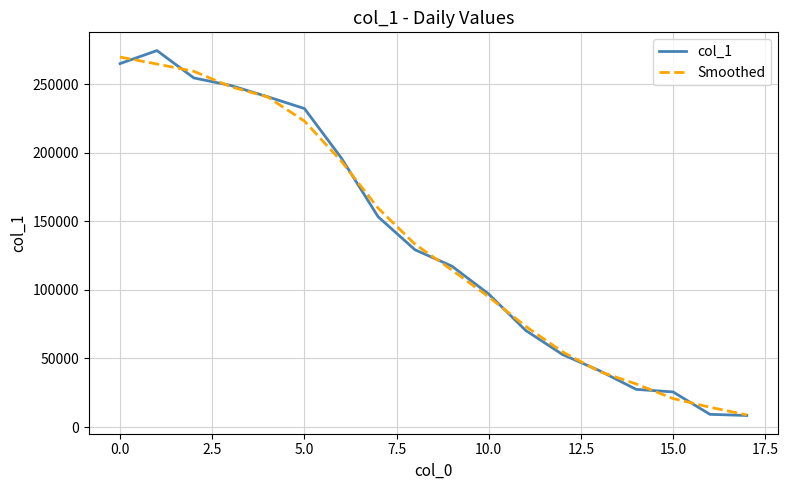

List the series in order of their peak value, highest first.

col_1, Smoothed